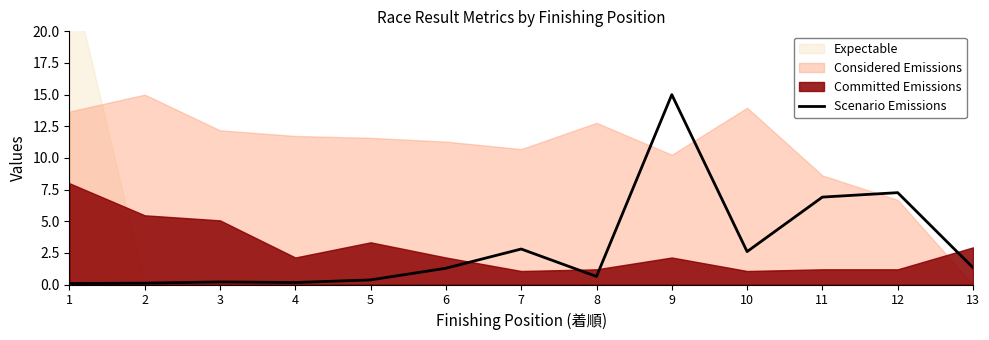

At which category does the data reach its first local peak?

3